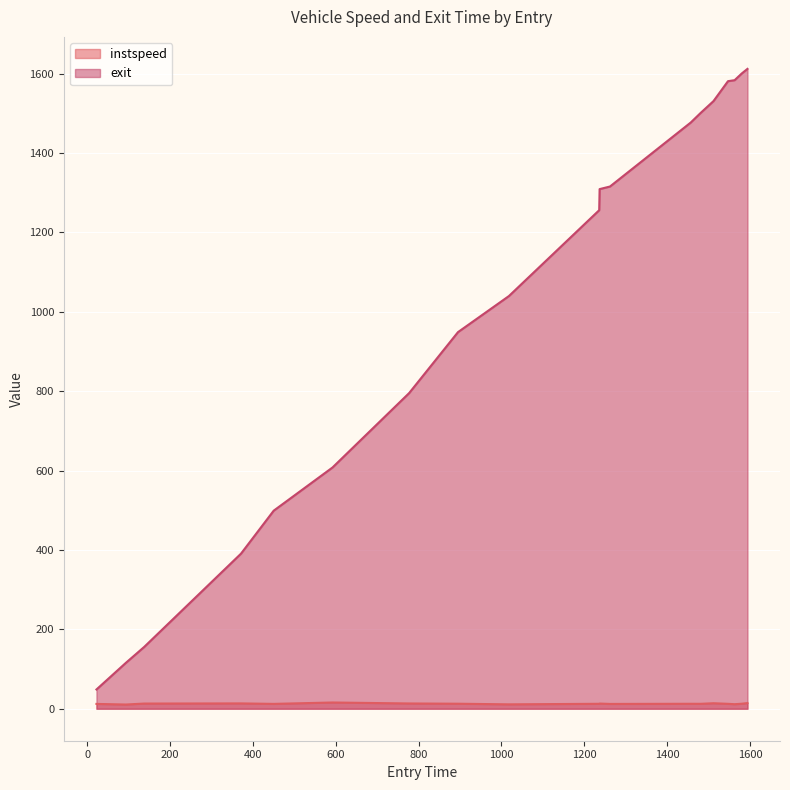

How many series are shown in this chart?

2